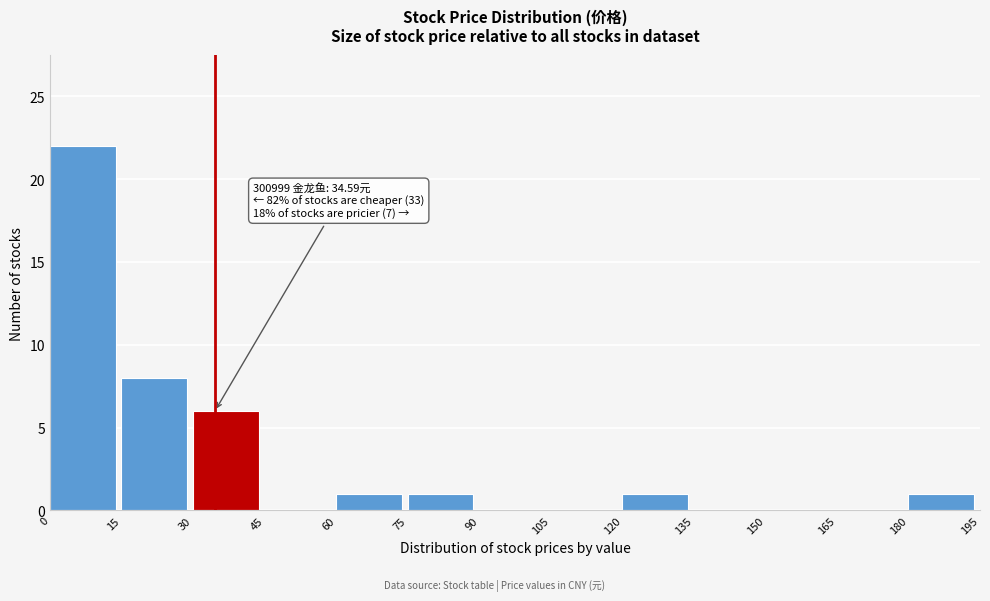

Over which range of the x-axis is the bar tallest?

0 to 15